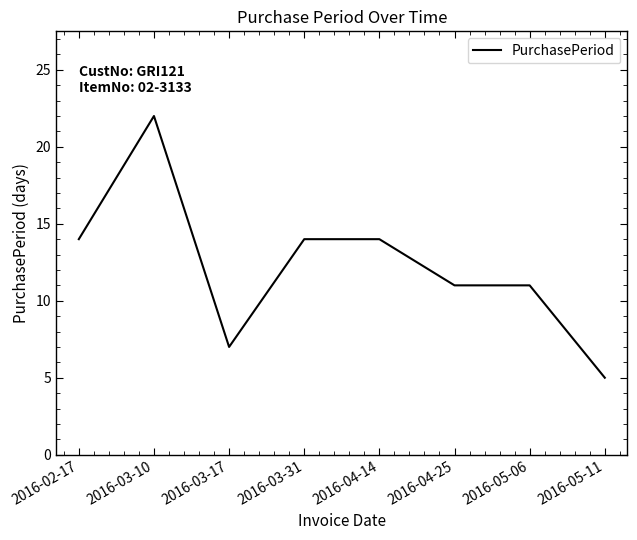

At which category does the data reach its first local valley?

2016-03-17